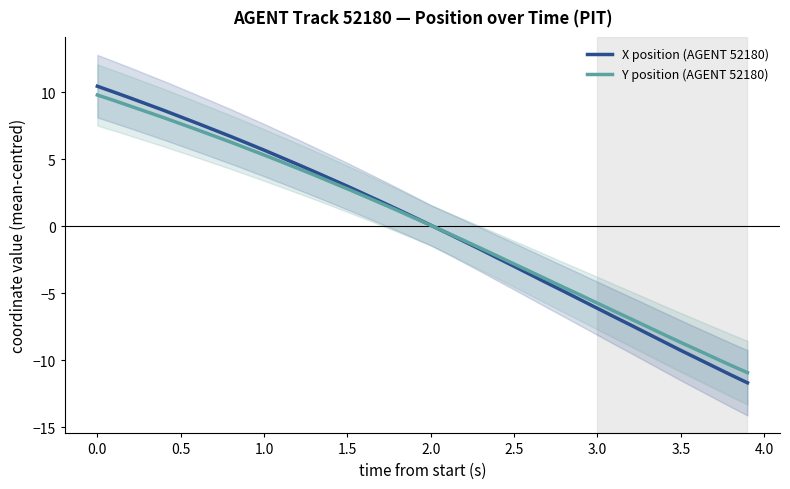

What is the highest value of the Y position (AGENT 52180) series?

9.8